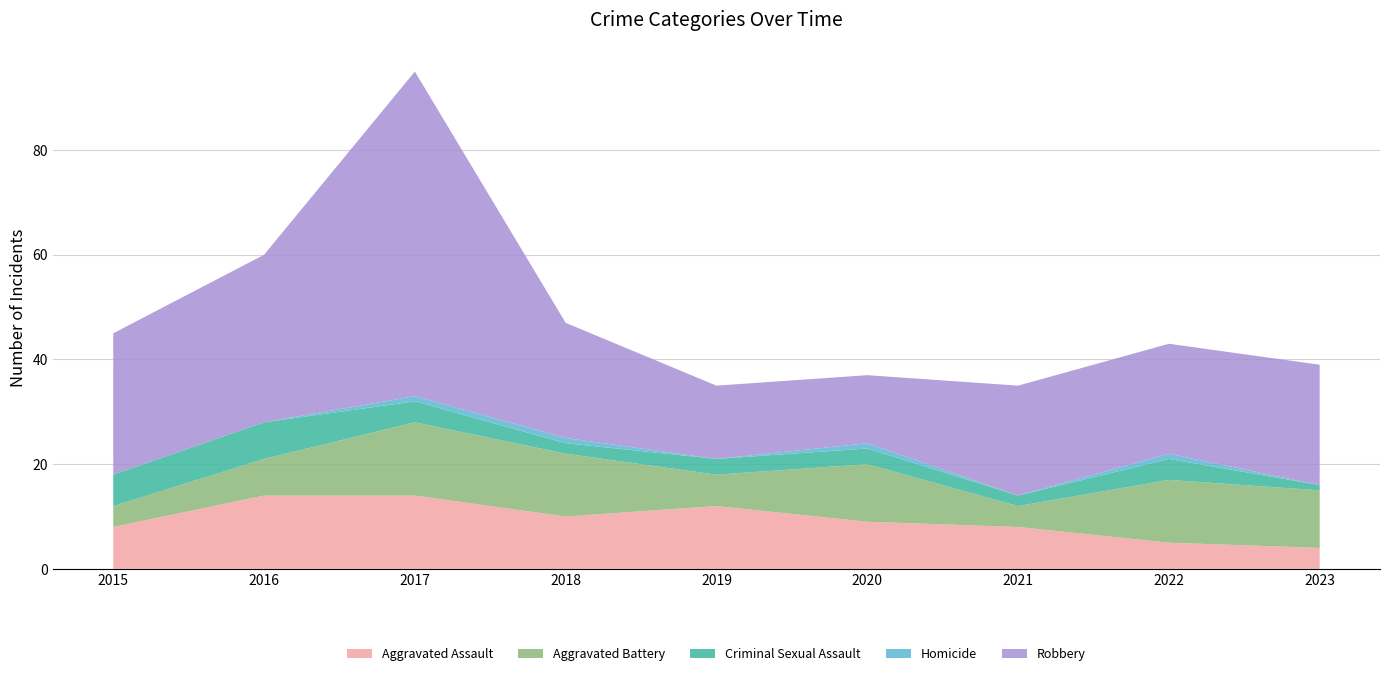

Reading left to right, extract all data points from this chart.

Aggravated Assault: 2015=8	2016=14	2017=14	2018=10	2019=12	2020=9	2021=8	2022=5	2023=4
Aggravated Battery: 2015=4	2016=7	2017=14	2018=12	2019=6	2020=11	2021=4	2022=12	2023=11
Criminal Sexual Assault: 2015=6	2016=7	2017=4	2018=2	2019=3	2020=3	2021=2	2022=4	2023=1
Homicide: 2015=0	2016=0	2017=1	2018=1	2019=0	2020=1	2021=0	2022=1	2023=0
Robbery: 2015=27	2016=32	2017=62	2018=22	2019=14	2020=13	2021=21	2022=21	2023=23